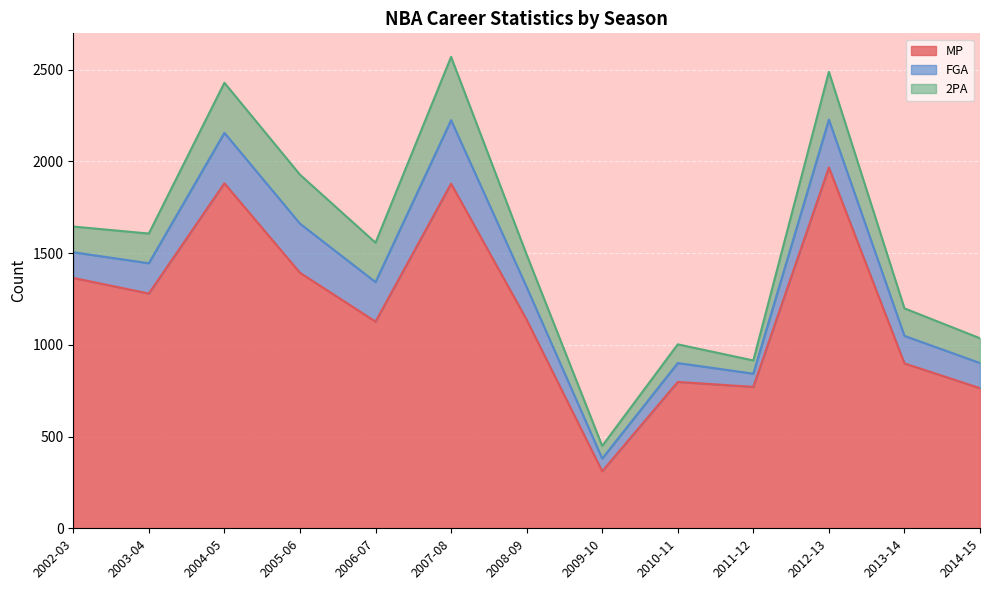

Reading left to right, transcribe all the data shown in this chart.

MP: 2002-03=1365	2003-04=1280	2004-05=1881	2005-06=1393	2006-07=1127	2007-08=1879	2008-09=1137	2009-10=311	2010-11=798	2011-12=771	2012-13=1967	2013-14=899	2014-15=764
FGA: 2002-03=140	2003-04=165	2004-05=275	2005-06=268	2006-07=215	2007-08=346	2008-09=178	2009-10=69	2010-11=103	2011-12=72	2012-13=261	2013-14=150	2014-15=137
2PA: 2002-03=140	2003-04=162	2004-05=273	2005-06=267	2006-07=215	2007-08=345	2008-09=177	2009-10=69	2010-11=102	2011-12=72	2012-13=261	2013-14=150	2014-15=135